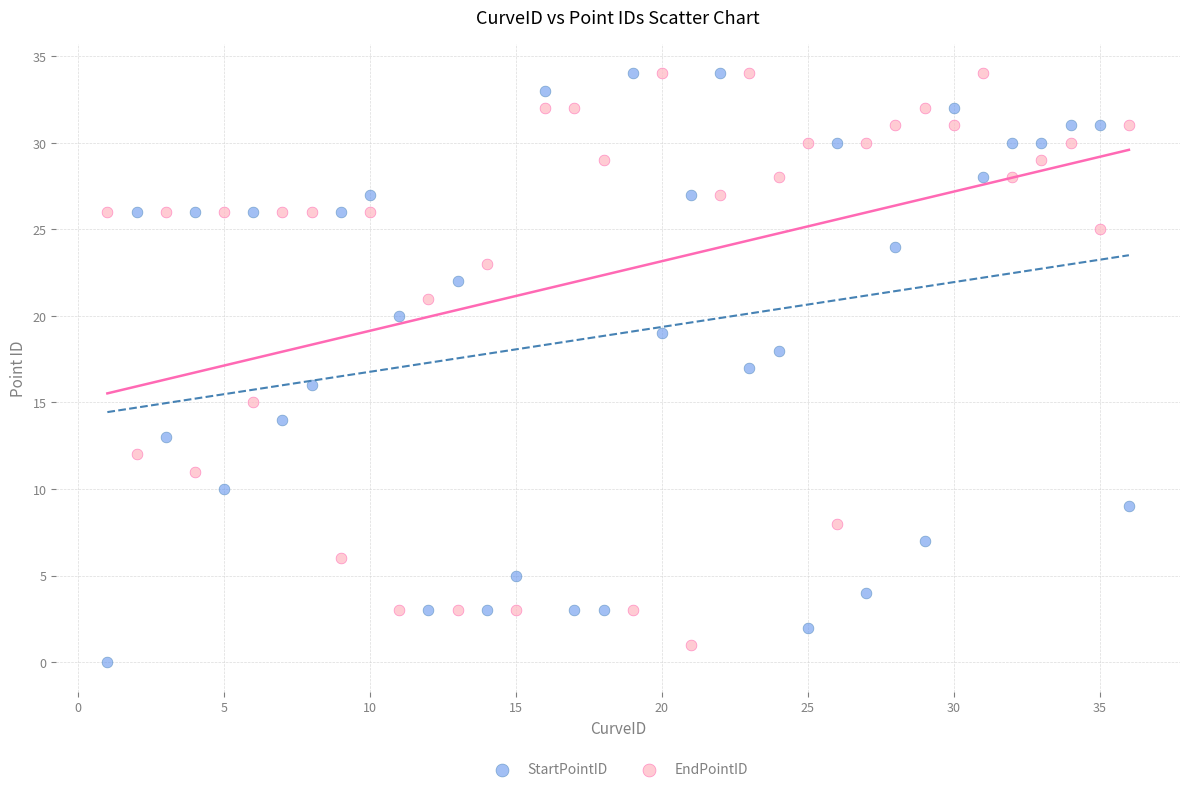

Which series contains the lowest Y value?

StartPointID